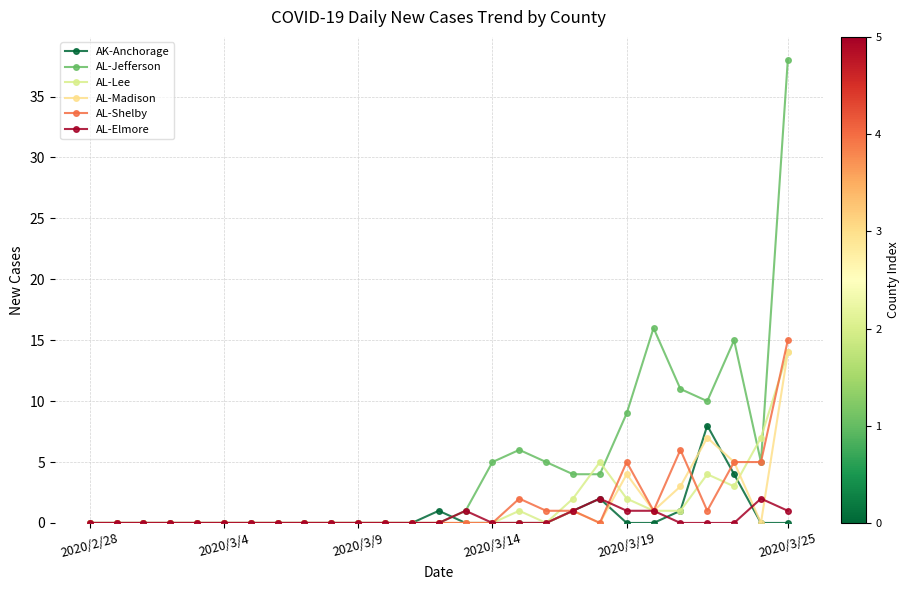

How many categories are shown in the chart?

27